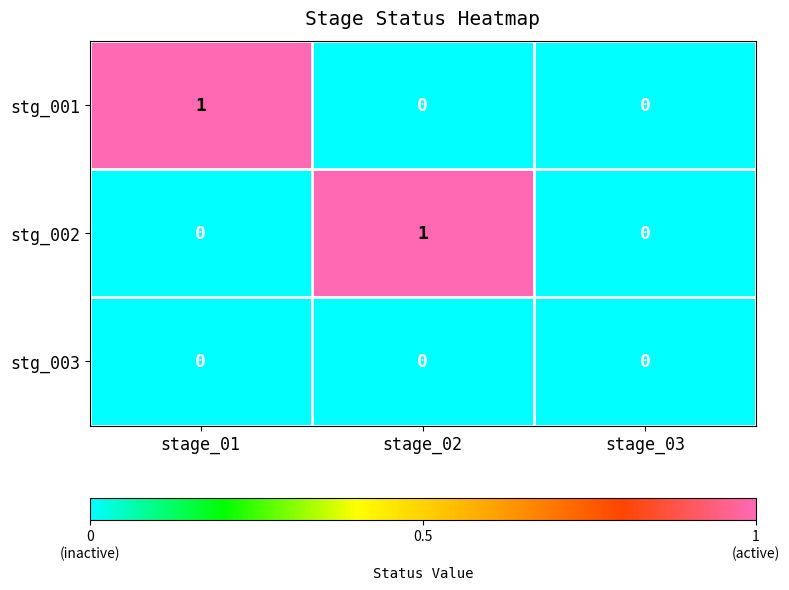

The stg_001 series shows 1 at stage_03. True or false?

False